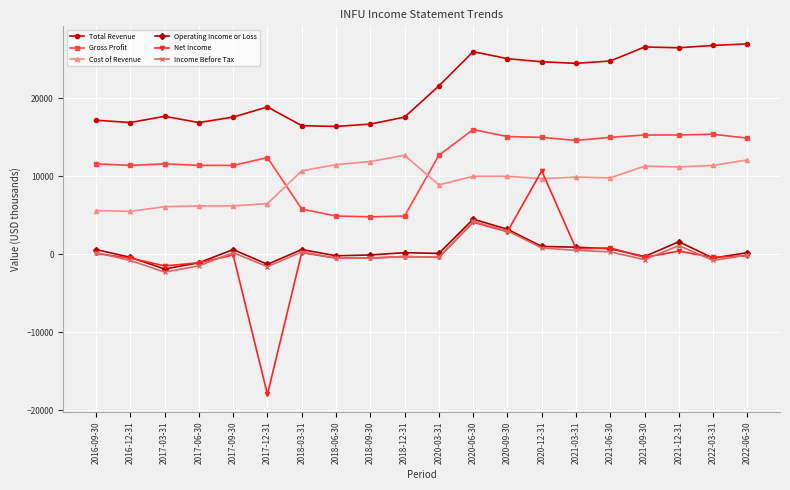

Is the value of Operating Income or Loss at 2020-12-31 greater than the value of Cost of Revenue at 2016-12-31?

No